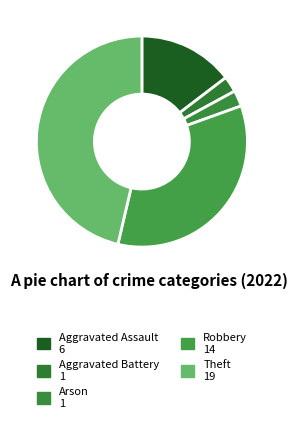

What is the ratio of the value at Arson to the value at Robbery?

0.1